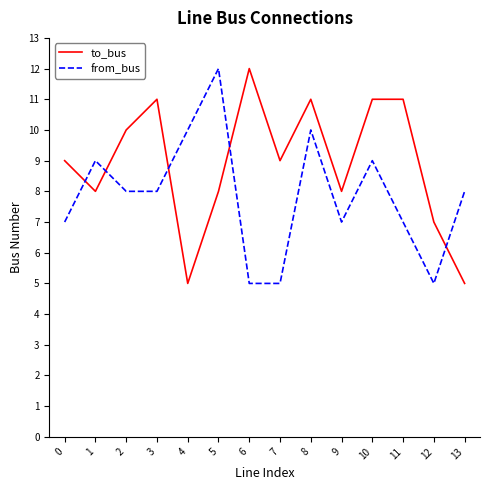

What is the average value of the from_bus series?

8